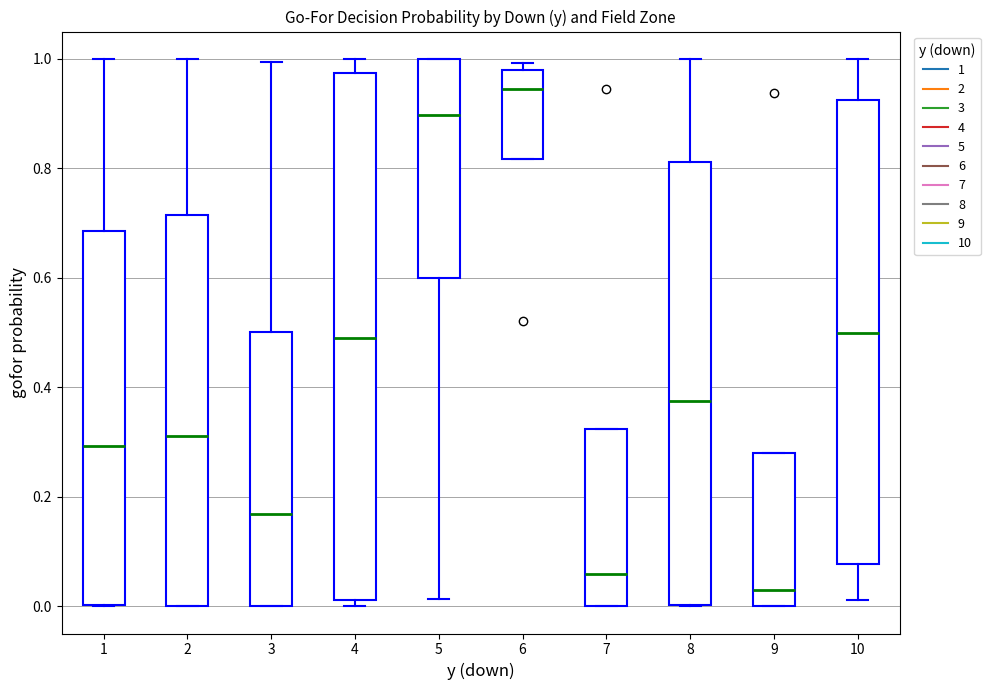

Reading left to right, read every box against the y-axis: the position of its median line, the range the box covers, and the ends of its whiskers. The values are not printed on the chart, so give them approximately, as read against the axis.

1: median 0.30, box 0.00 to 0.68, whiskers 0.00 to 1.00
2: median 0.32, box 0.00 to 0.72, whiskers 0.00 to 1.00
3: median 0.16, box 0.00 to 0.50, whiskers 0.00 to 1.00
4: median 0.50, box 0.02 to 0.98, whiskers 0.00 to 1.00
5: median 0.90, box 0.60 to 1.00, whiskers 0.02 to 1.00
6: median 0.94, box 0.82 to 0.98, whiskers 0.82 to 1.00
7: median 0.06, box 0.00 to 0.32, whiskers 0.00 to 0.32
8: median 0.38, box 0.00 to 0.82, whiskers 0.00 to 1.00
9: median 0.04, box 0.00 to 0.28, whiskers 0.00 to 0.28
10: median 0.50, box 0.08 to 0.92, whiskers 0.02 to 1.00